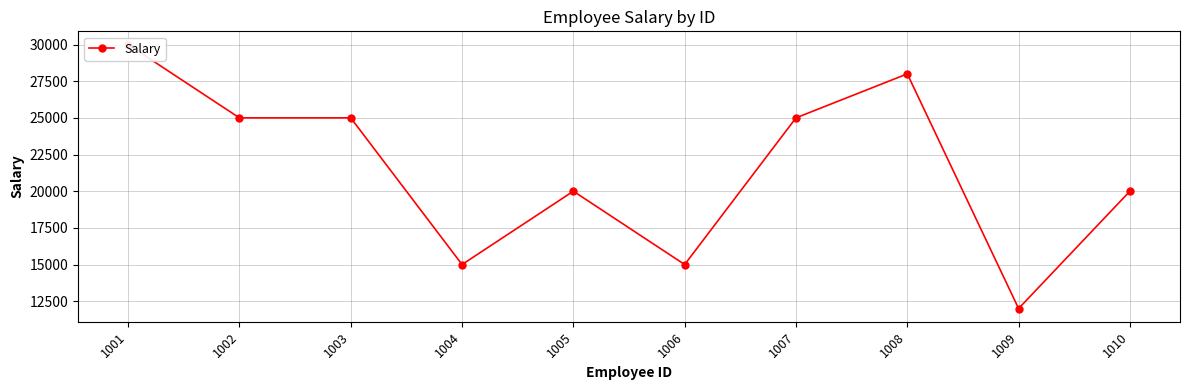

True or false: the data shows 34046 at 1002.

False